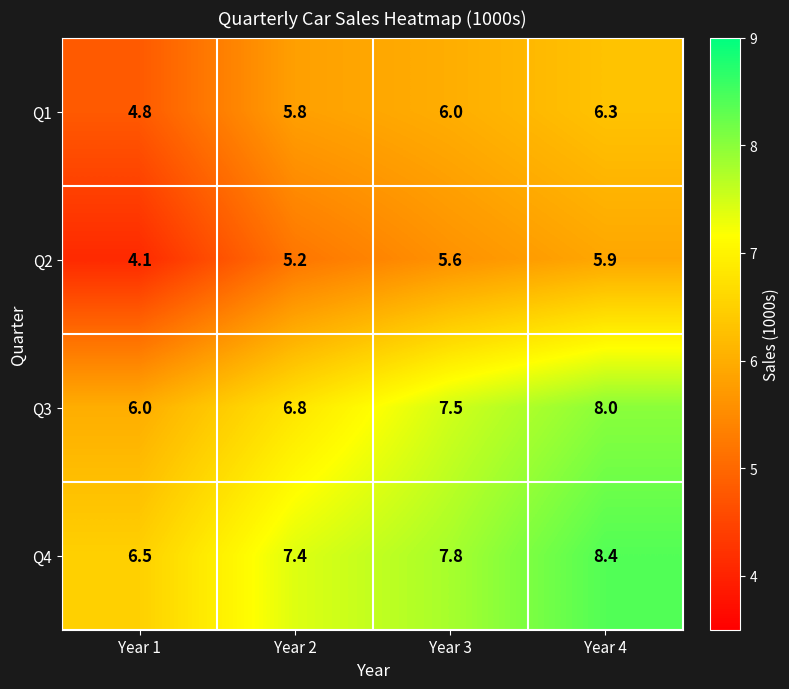

Which series has the largest total across all categories?

Q4